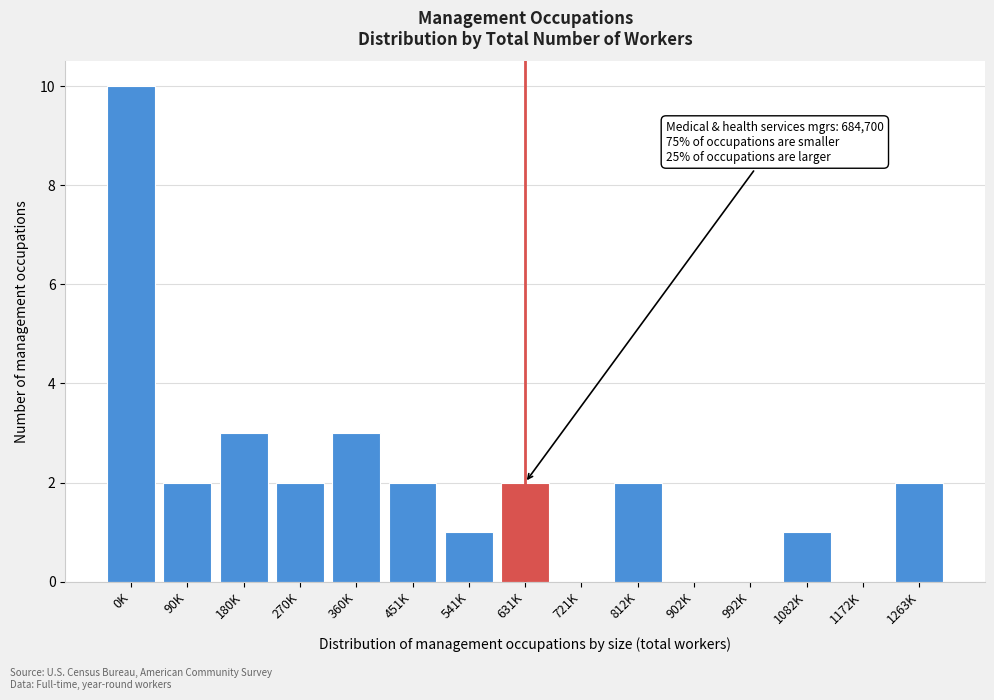

Reading left to right, extract all data points from this chart.

0K=10	90K=2	180K=3	270K=2	360K=3	451K=2	541K=1	631K=2	721K=0	812K=2	902K=0	992K=0	1082K=1	1172K=0	1263K=2